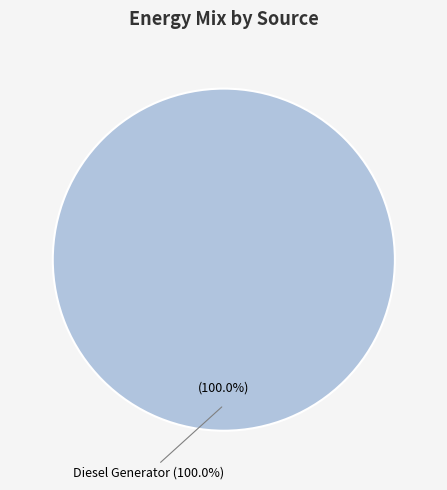

Which slice represents more than half of the pie?

Diesel Generator